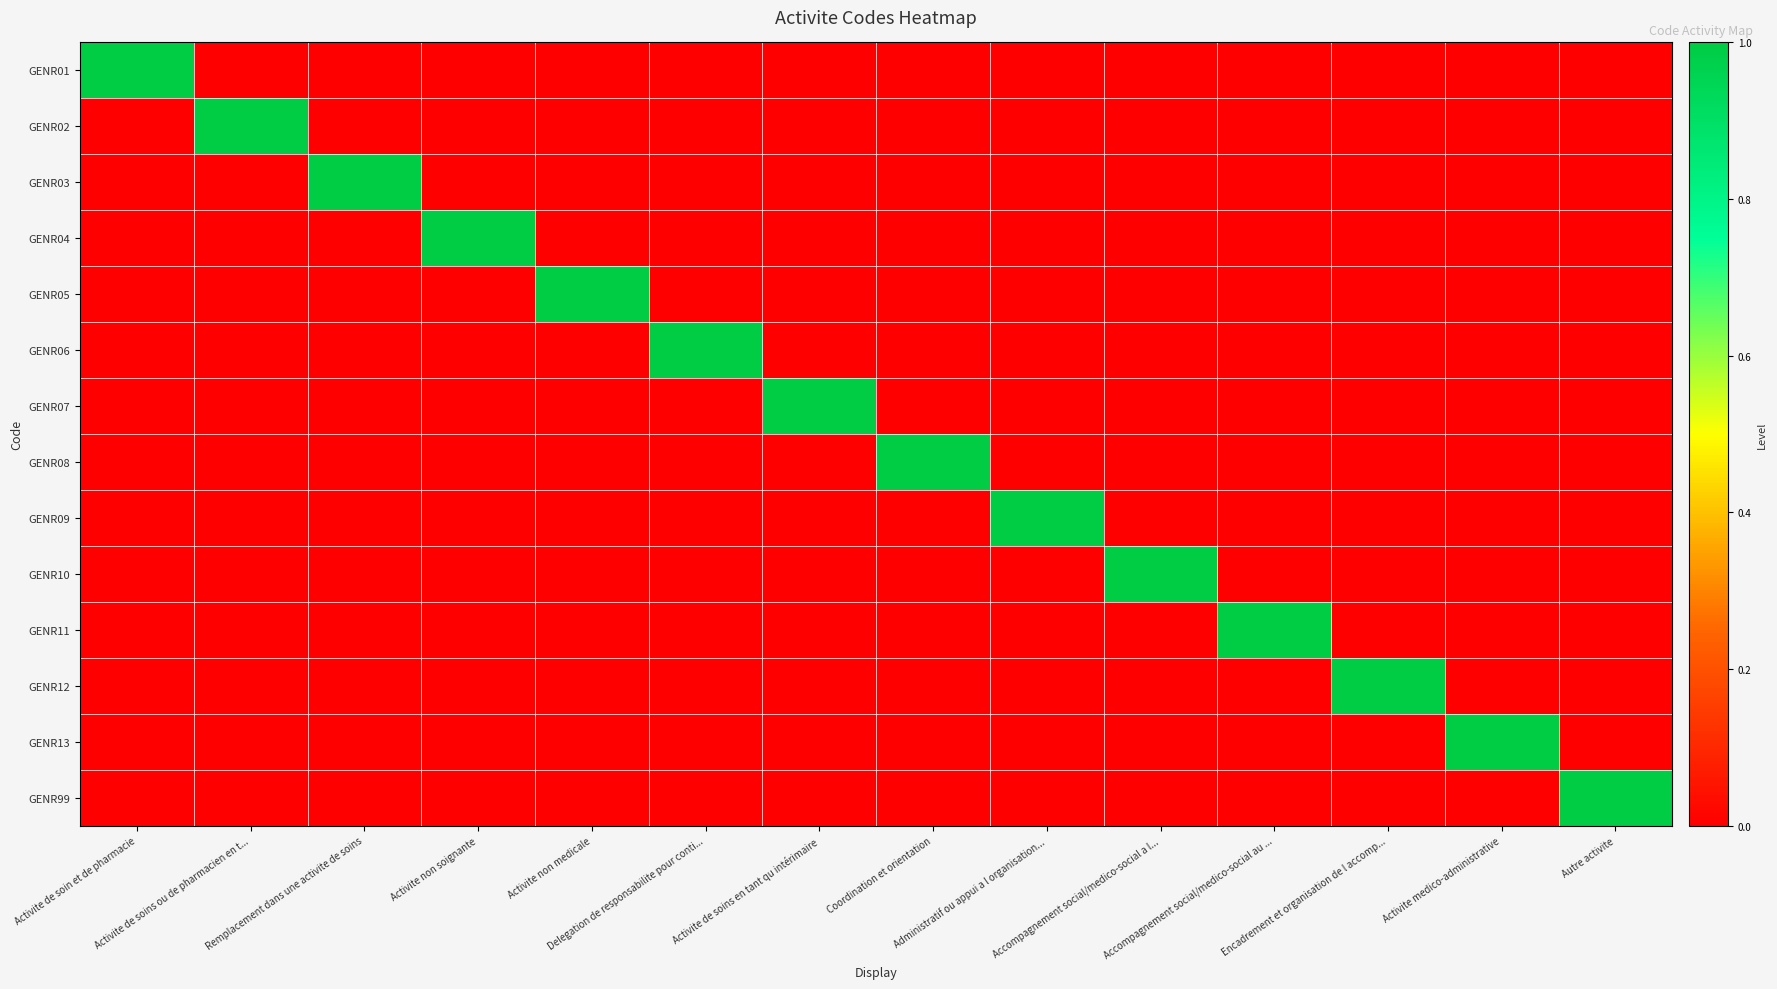

Which series has the widest spread of values?

GENR01